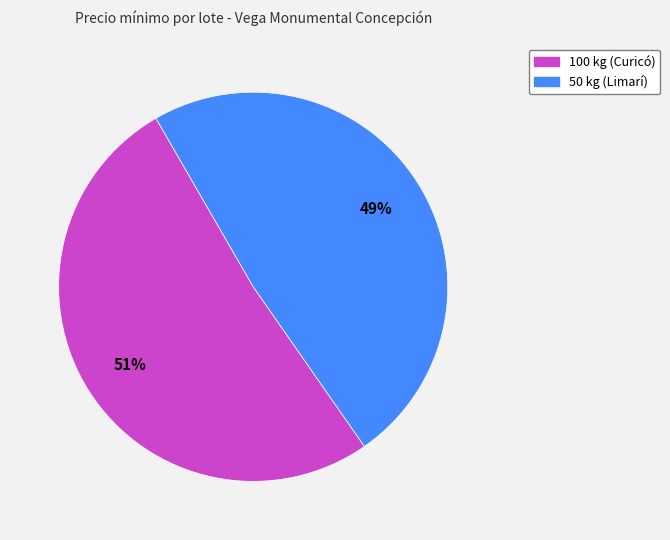

To the nearest percent, what is the combined percentage of 100 kg (Curicó) and 50 kg (Limarí)?

100%